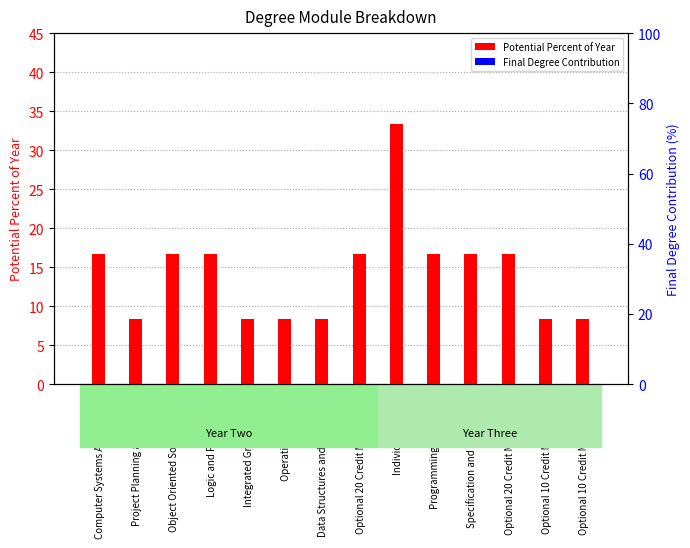

Reading right to left, extract all data points from this chart.

Potential Percent of Year: 8.3	8.3	16.7	16.7	16.7	33.3	16.7	8.3	8.3	8.3	16.7	16.7	8.3	16.7
Final Degree Contribution: 0.0	0.0	0.0	0.0	0.0	0.0	0.0	0.0	0.0	0.0	0.0	0.0	0.0	0.0